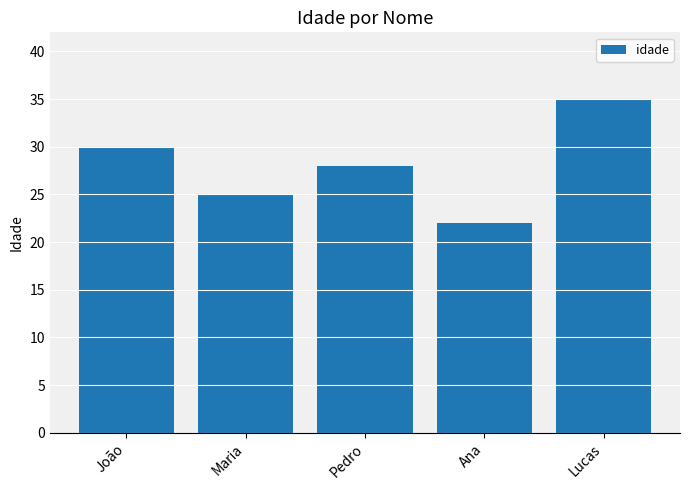

The chart shows a value of 35 at Lucas. True or false?

True